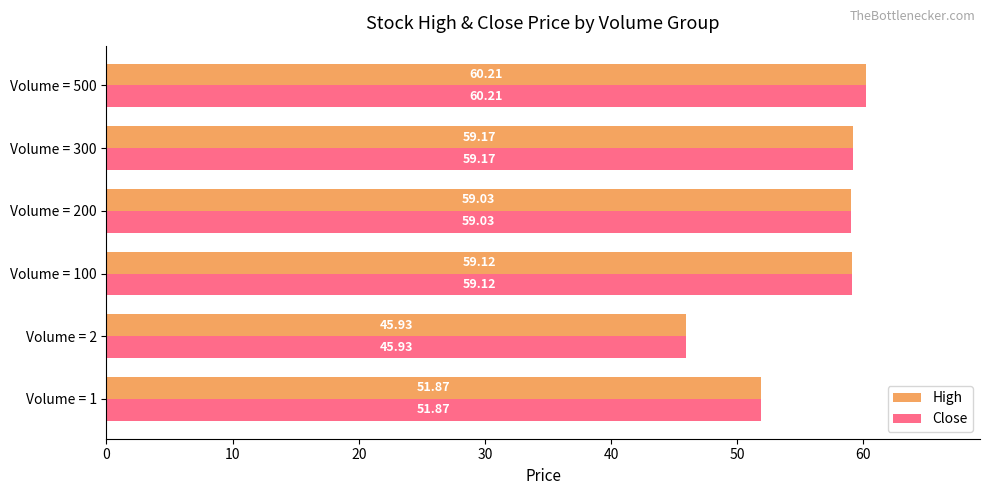

Is the value of High at Volume = 500 greater than the value of Close at Volume = 200?

Yes